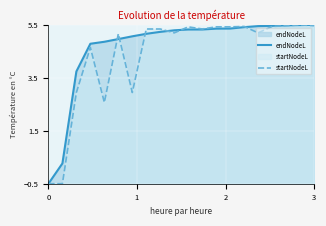

The endNodeL series shows 5.5 at 3. True or false?

True